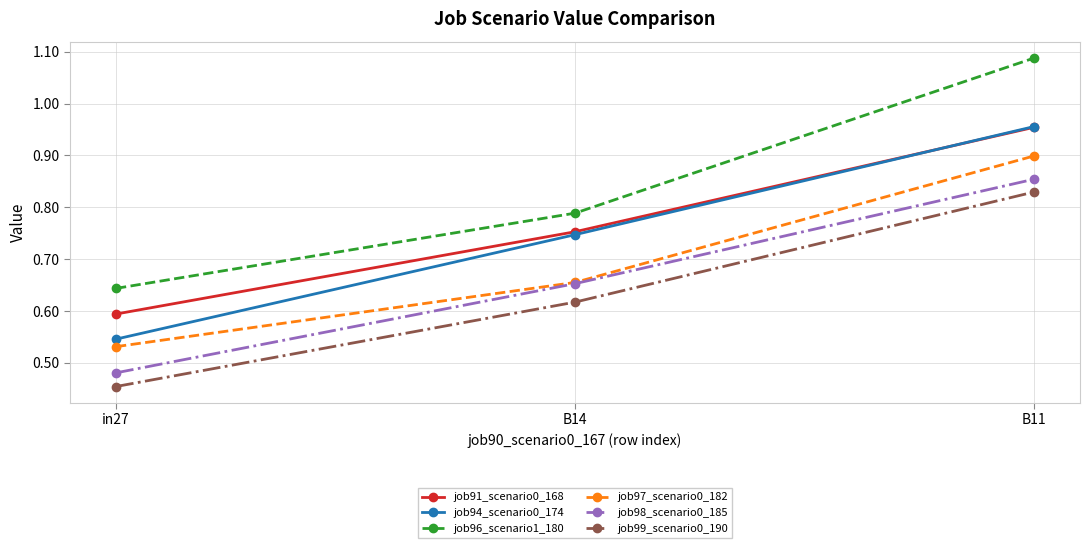

What is the sum of all job97_scenario0_182 values?

2.1